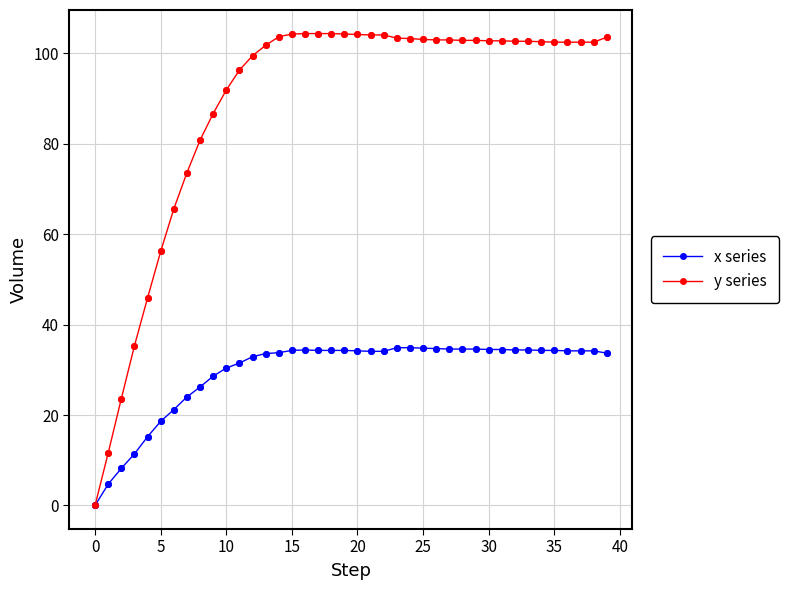

What are all the series names shown in the legend?

x series, y series